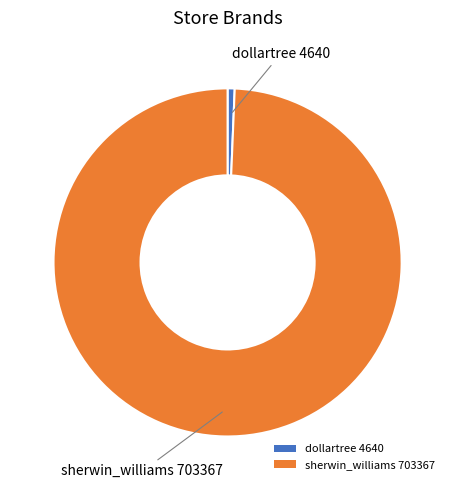

Between dollartree and sherwin_williams, which is larger?

sherwin_williams